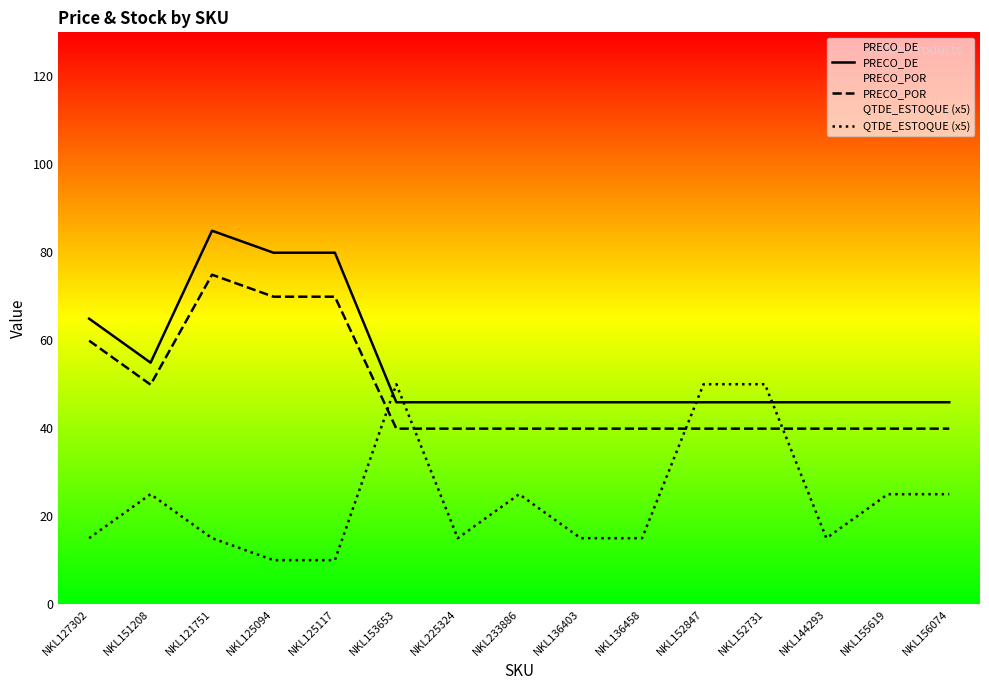

What is the total value across all series at NKL125117?

159.8